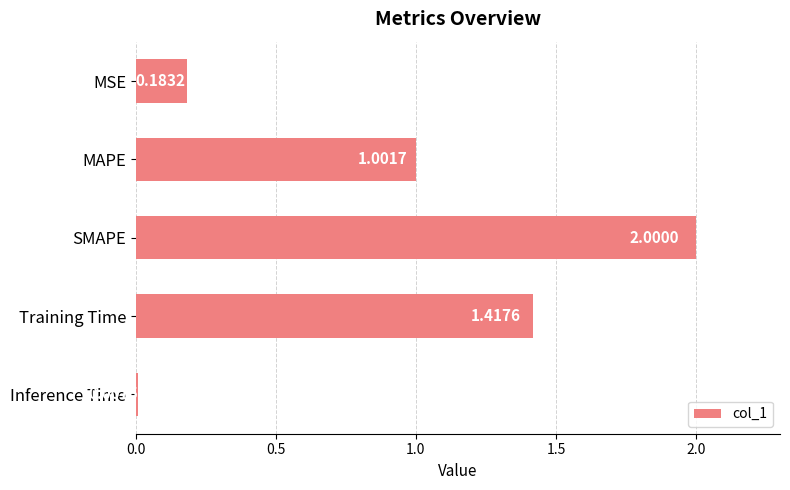

What is the label of the 5th bar from the bottom?

MSE